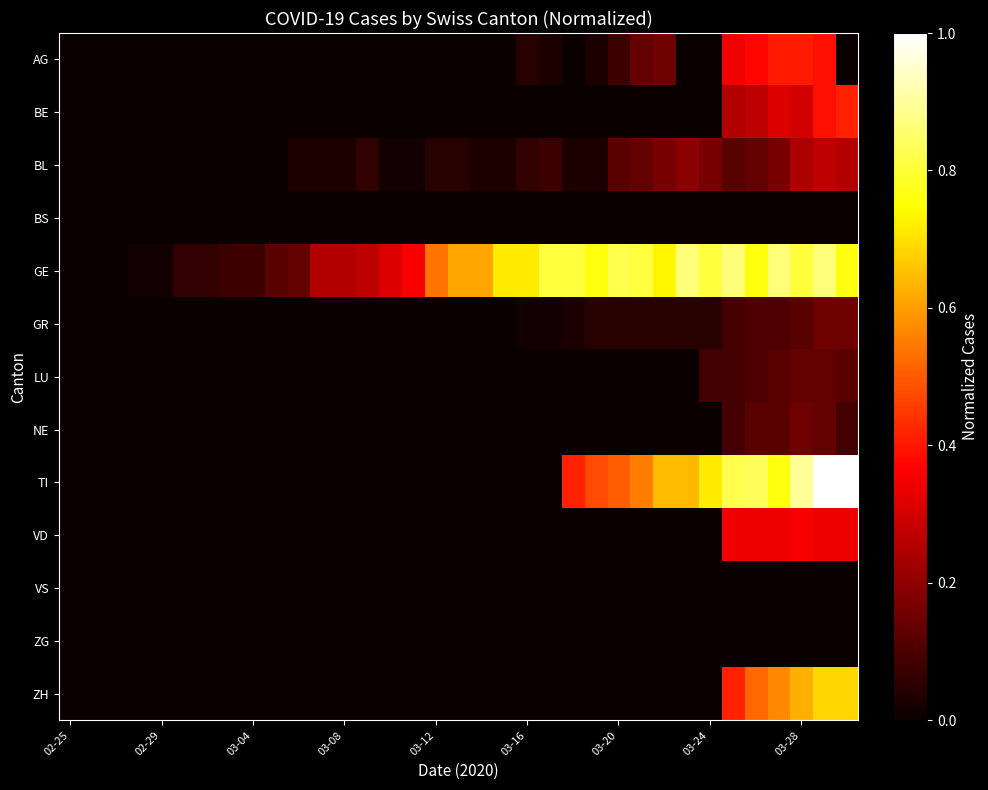

How many data points does each series have?

35